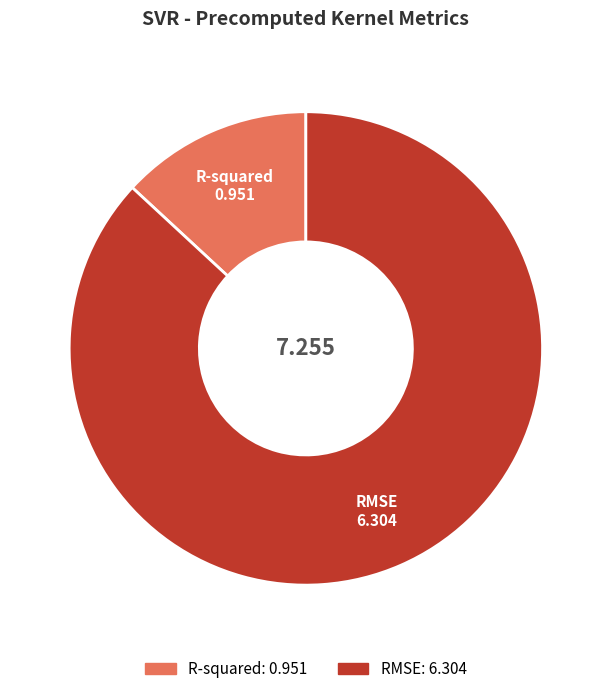

Between RMSE and R-squared, which is larger?

RMSE